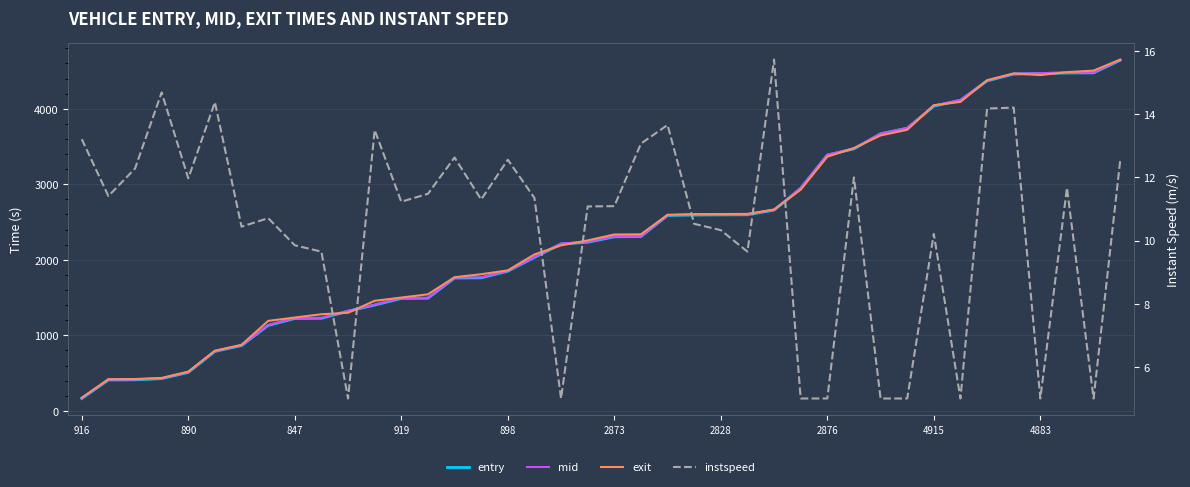

How many data points does each series have?

40